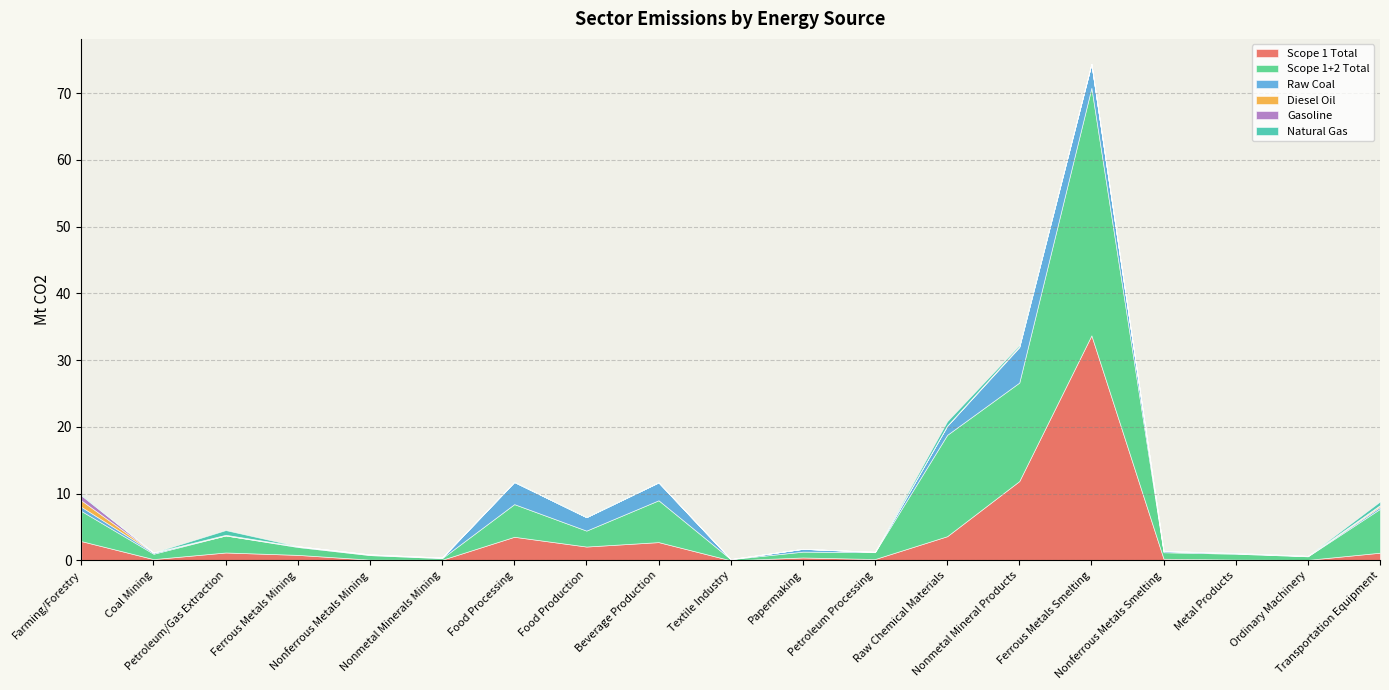

What is the spread (max minus min) of values at Food Processing?

4.9